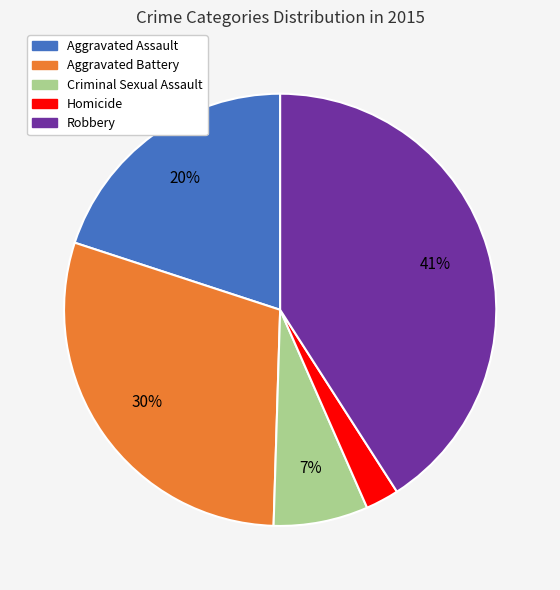

Rank the categories by value from highest to lowest.

Robbery, Aggravated Battery, Aggravated Assault, Criminal Sexual Assault, Homicide